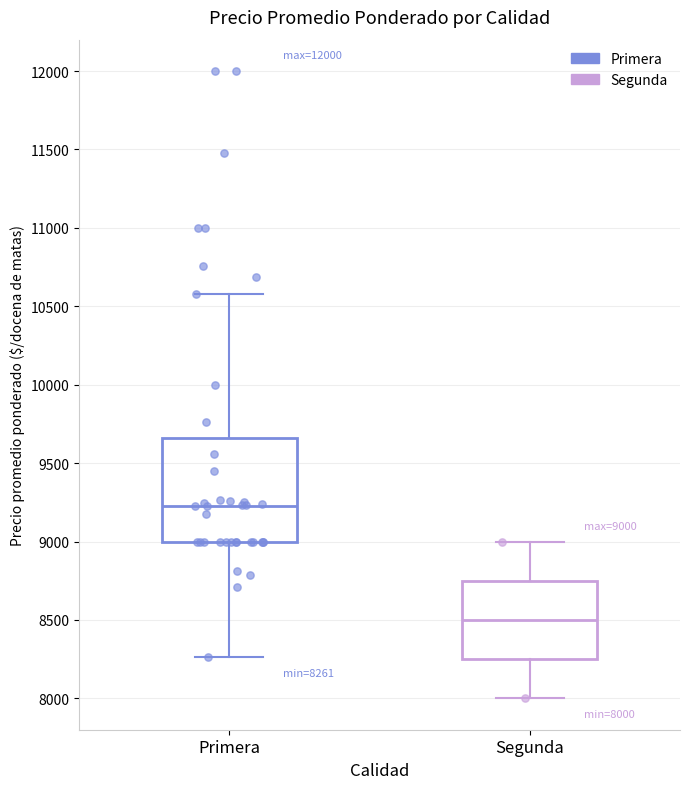

Comparing the boxes themselves (not the whiskers), which one is the tallest?

Primera